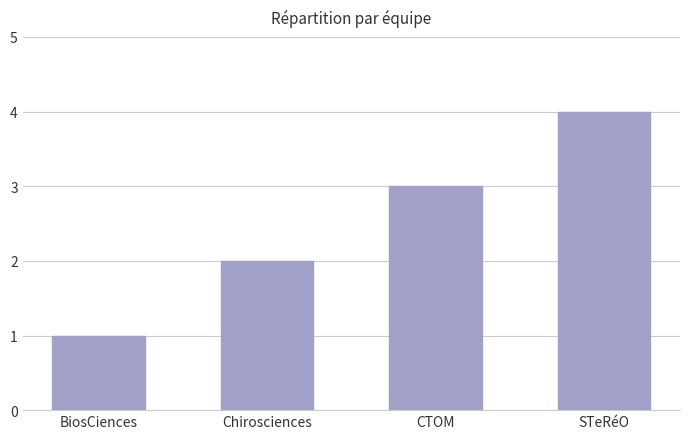

What value does the data have at CTOM?

3